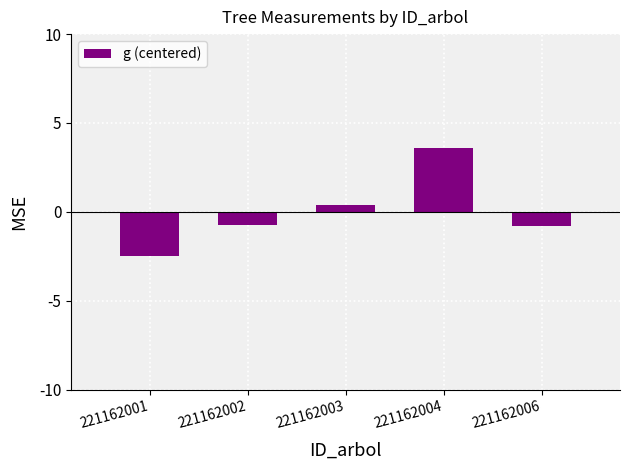

How many series are shown in this chart?

1